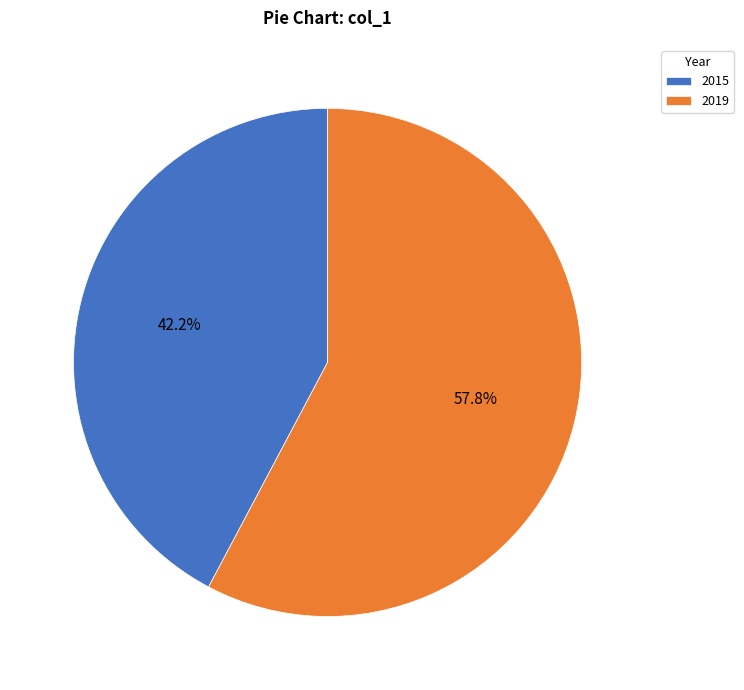

Is there any slice that represents more than half of the pie?

Yes